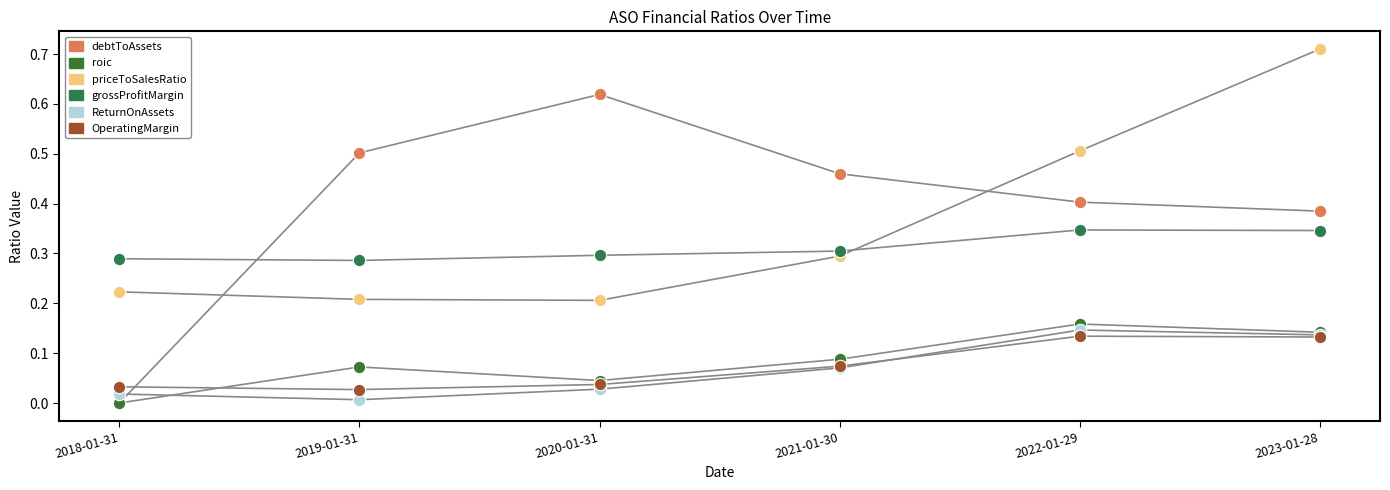

Which series reaches the minimum Y coordinate?

debtToAssets